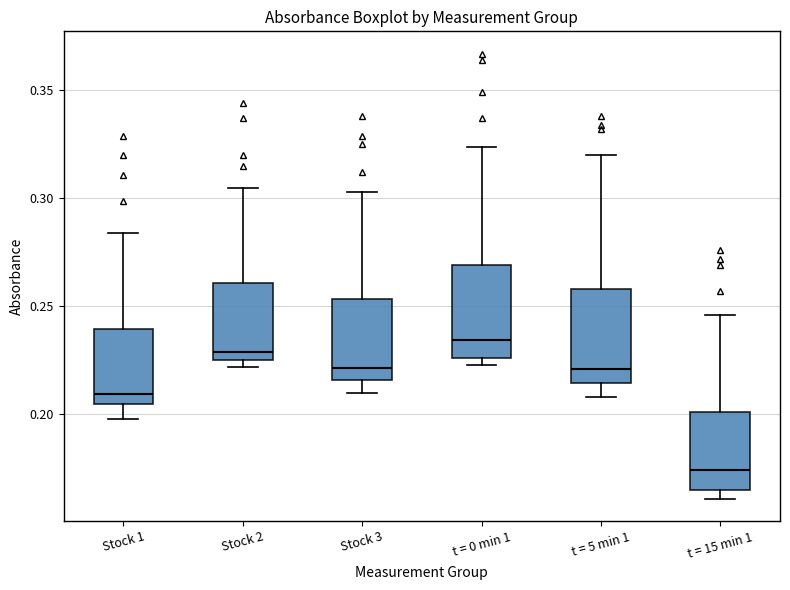

Where does the upper whisker of the box for Stock 2 end on the y-axis? The values are not printed on the chart, so give them approximately, as read against the axis.

0.305